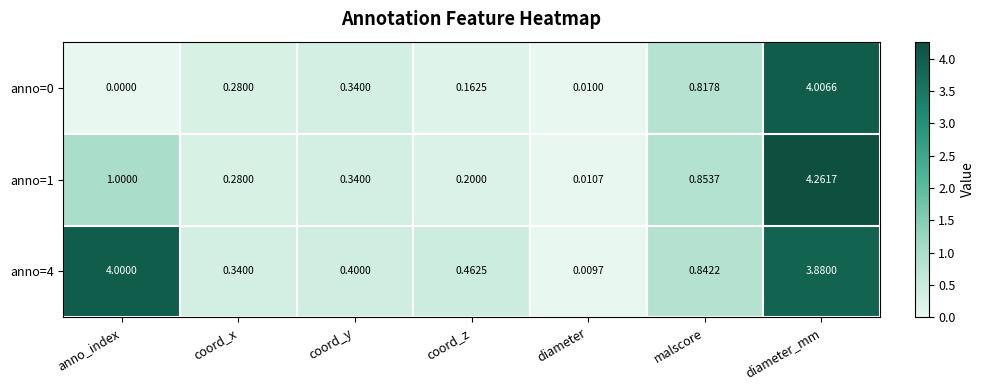

Is the value of anno=0 at malscore greater than the value of anno=1 at coord_y?

Yes